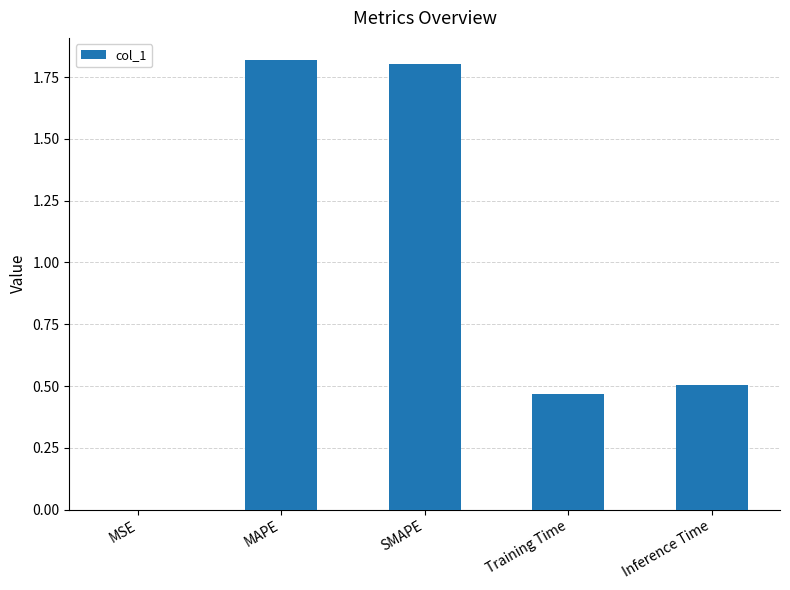

The value at Inference Time is 0.5. True or false?

True